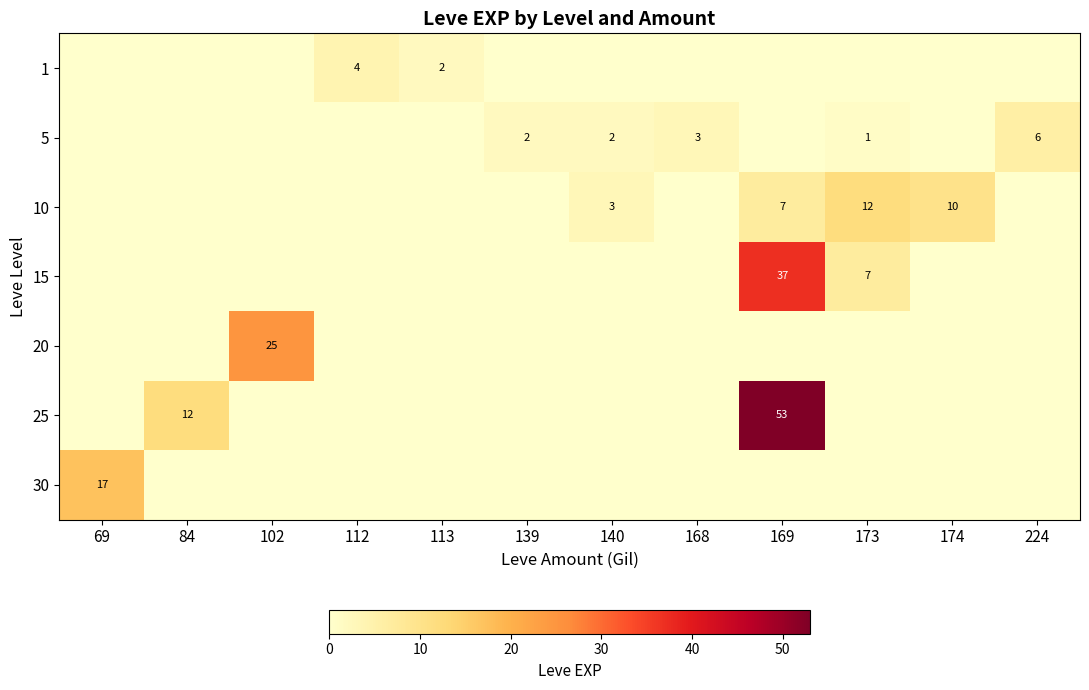

How many data points in 15 are above 0?

2